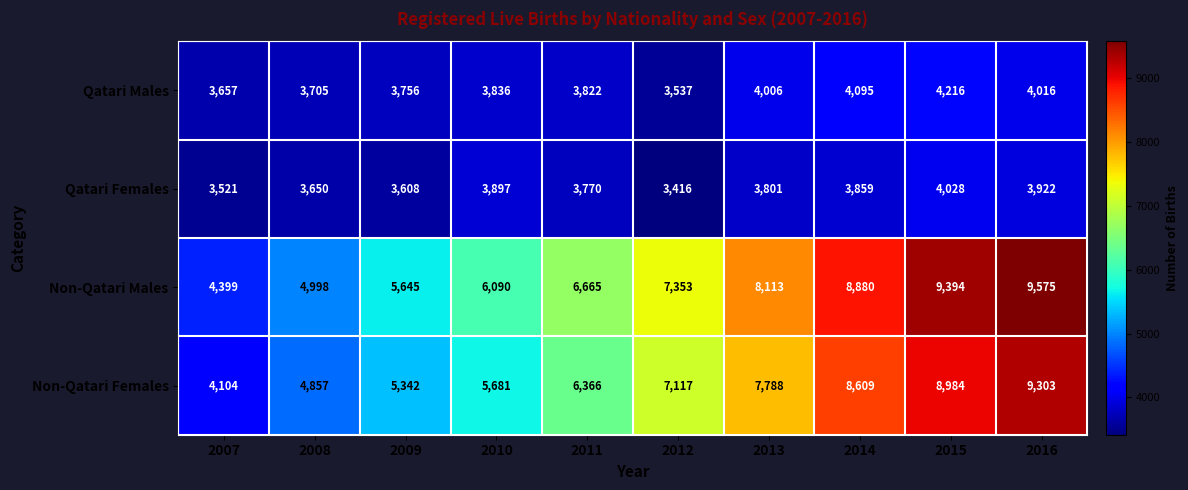

Is the value of Qatari Females at 2009 greater than the value of Non-Qatari Males at 2007?

No